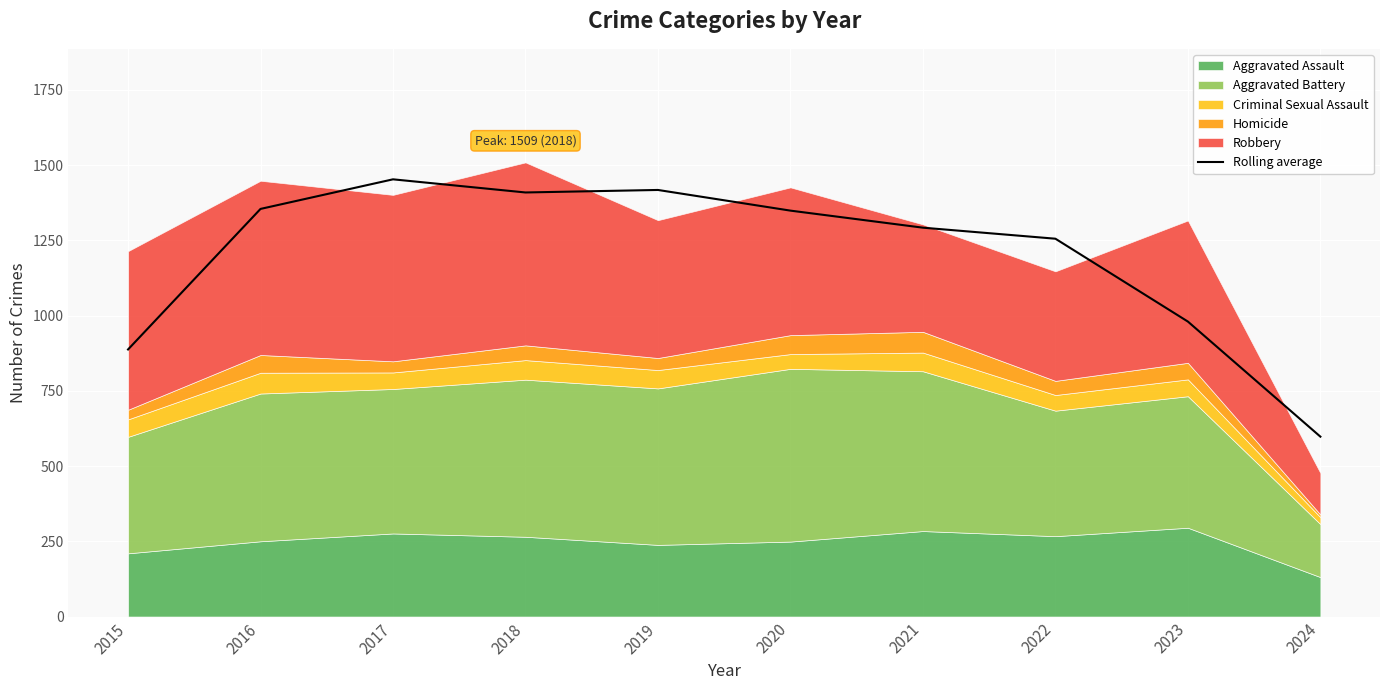

What is the average value?

1199.4